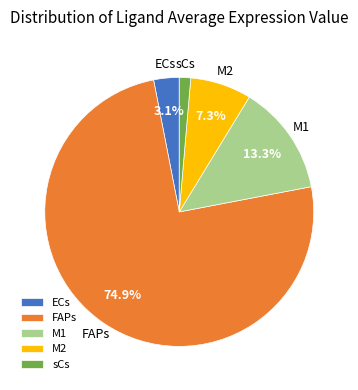

Is it true that M2 is 1% of the pie?

False